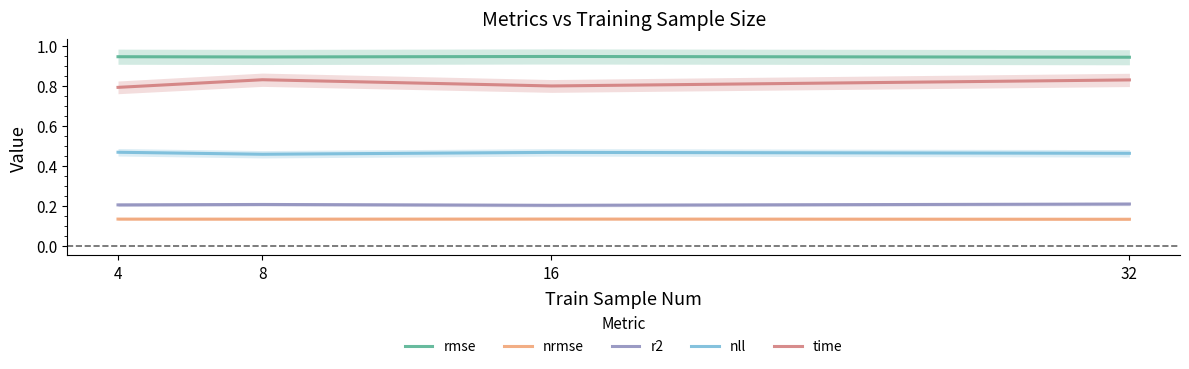

What is the value of the nll point at the 4th from the left?

0.5